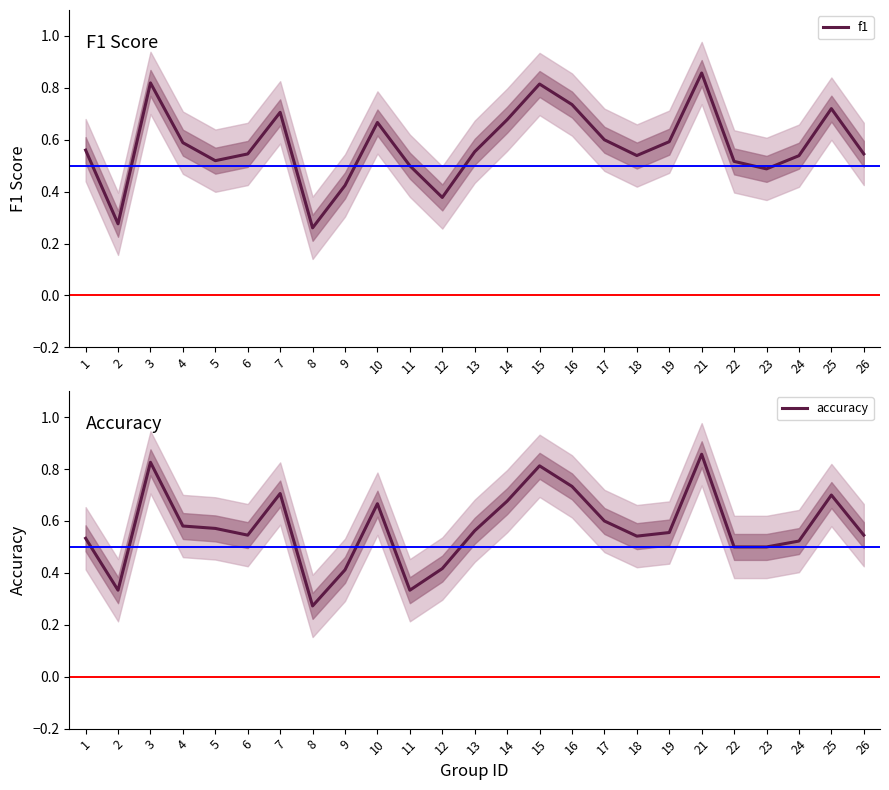

What is the value of the f1 point at the 11th from the left?

0.5